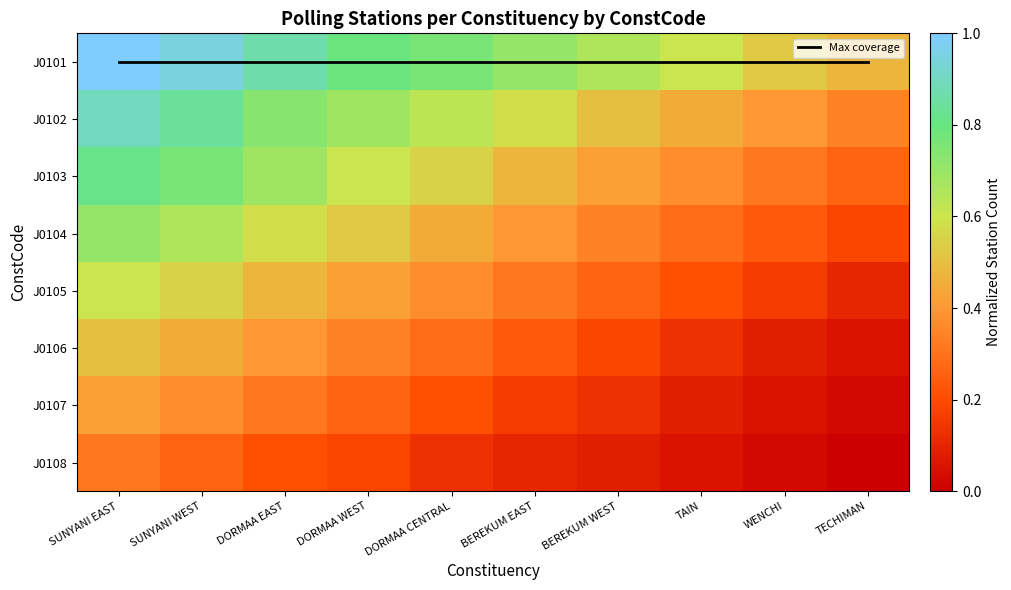

Which category has the lowest value in the J0108 series?

TECHIMAN